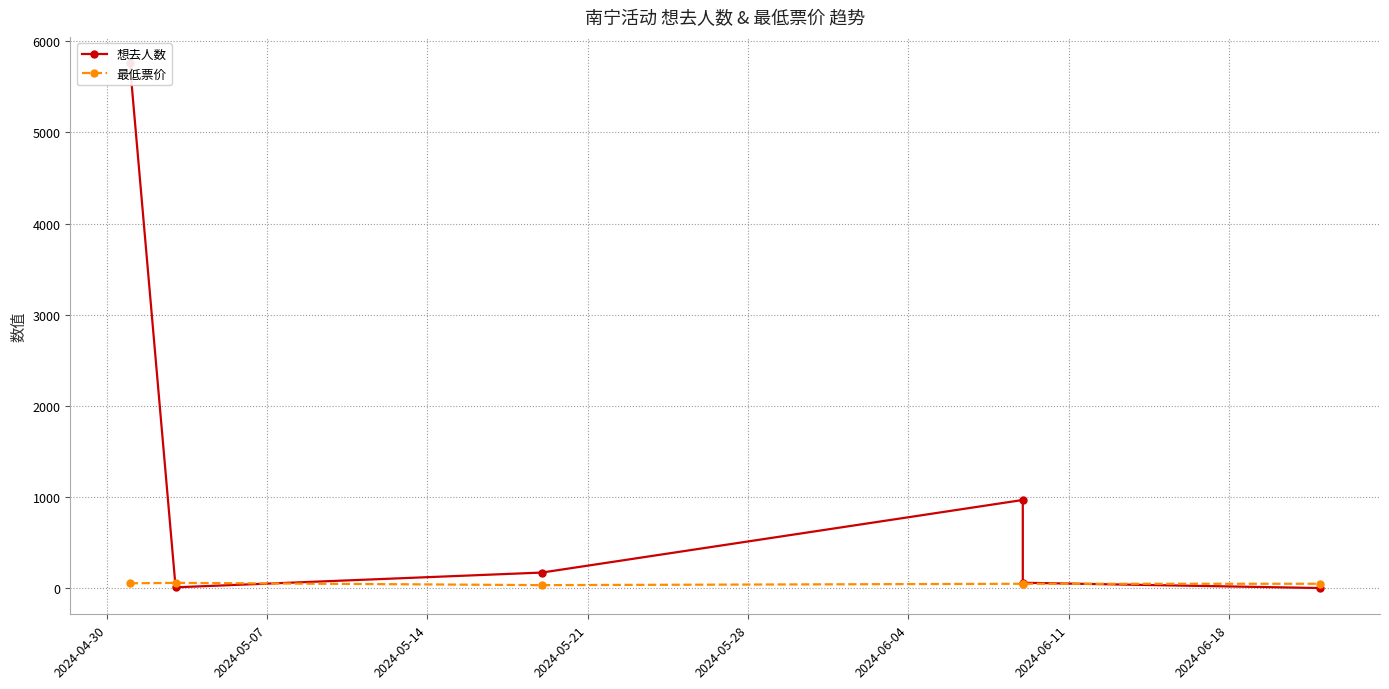

Is this an area chart (filled region under the line)?

No